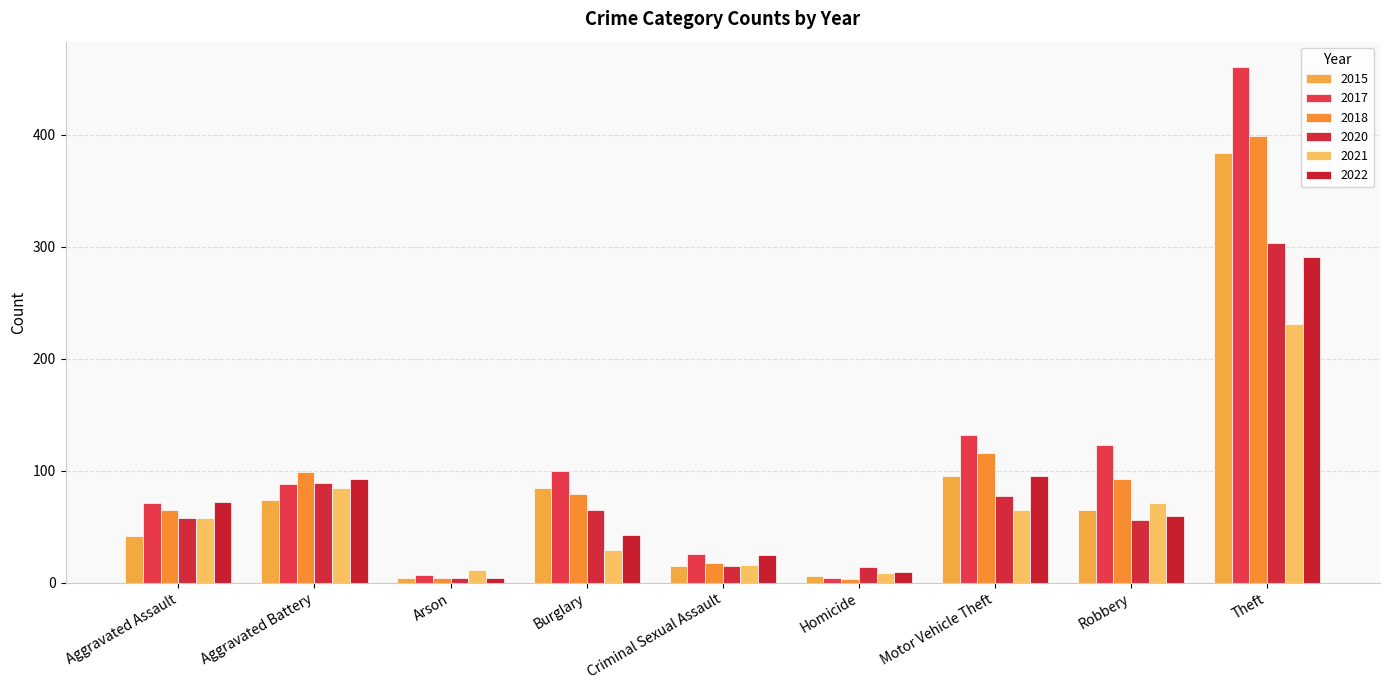

At which category is the sum across all series the highest?

Theft